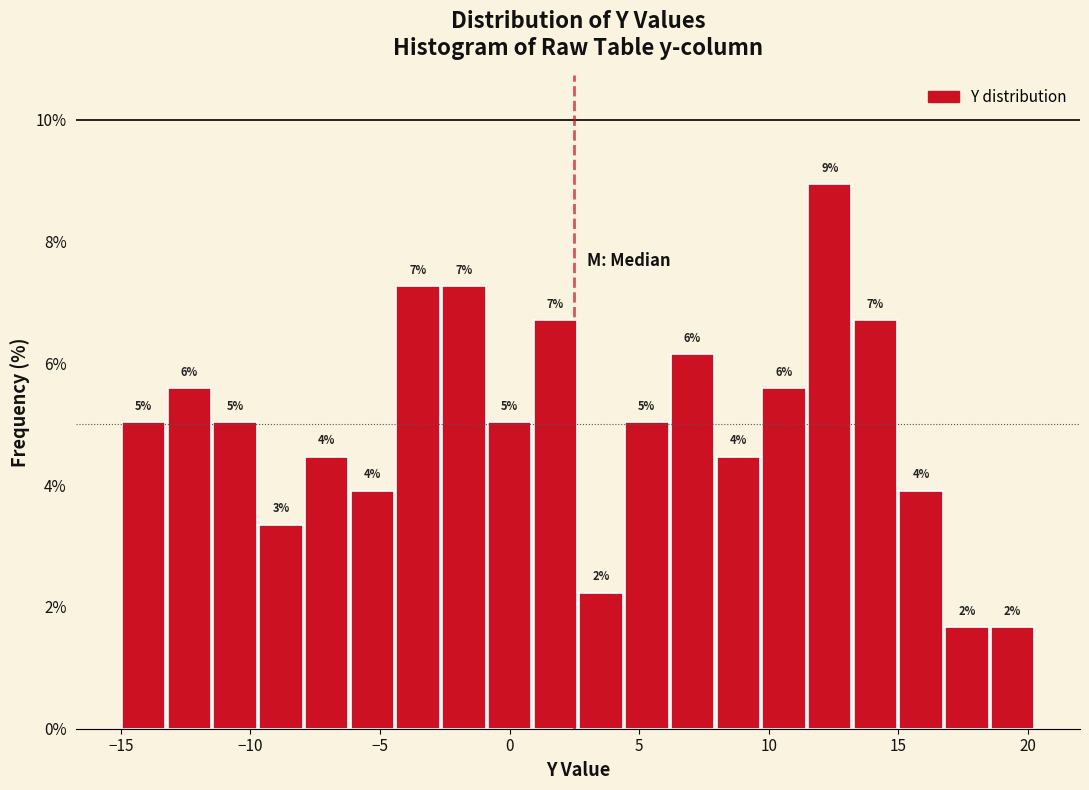

Around what value on the x-axis is the tallest bar? Give the approximate position of its centre, as read against the axis.

12.5